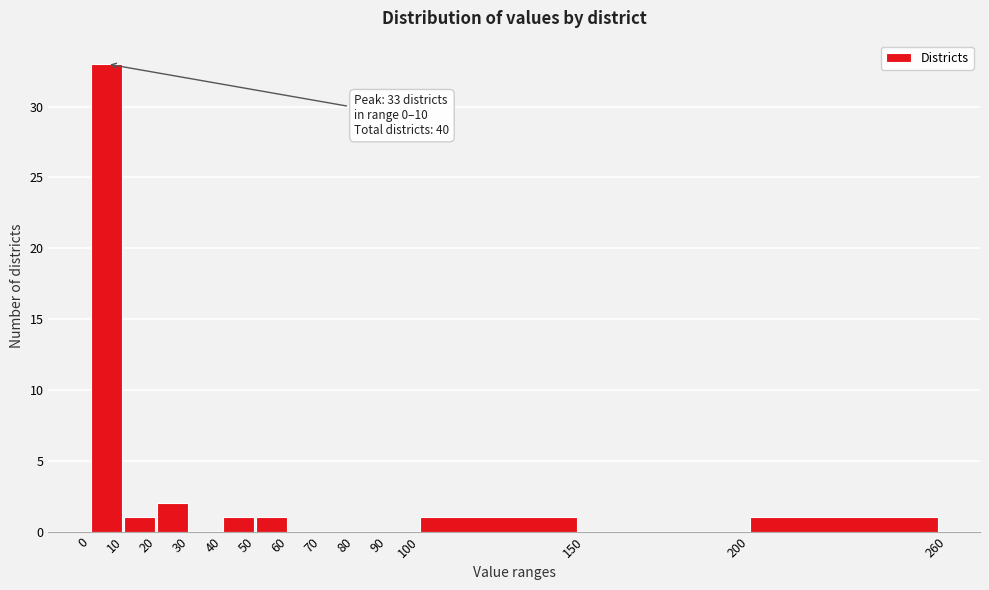

Which range on the x-axis has the tallest bar?

0 to 10